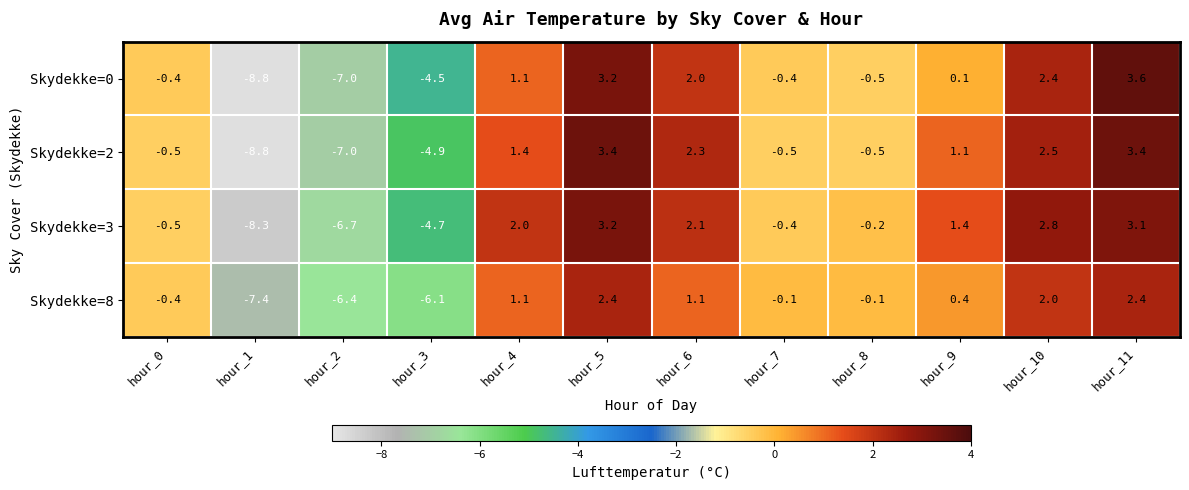

Which series has the largest total across all categories?

Skydekke=3